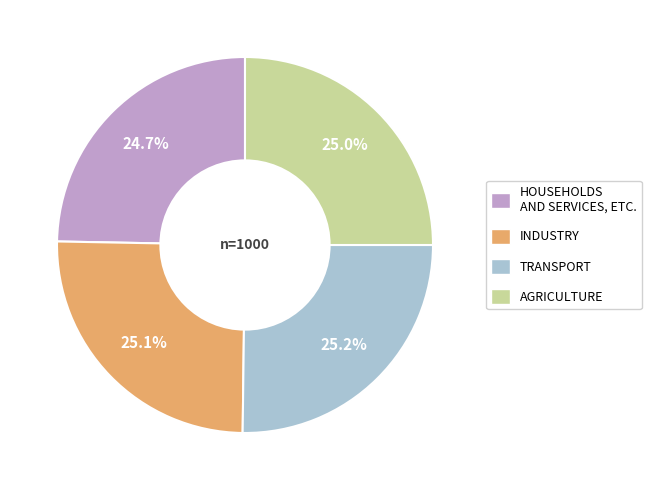

To the nearest percent, what is the average slice percentage?

25%